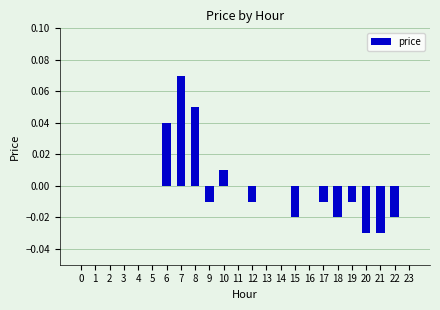

Which has a higher value, 9 or 20?

9